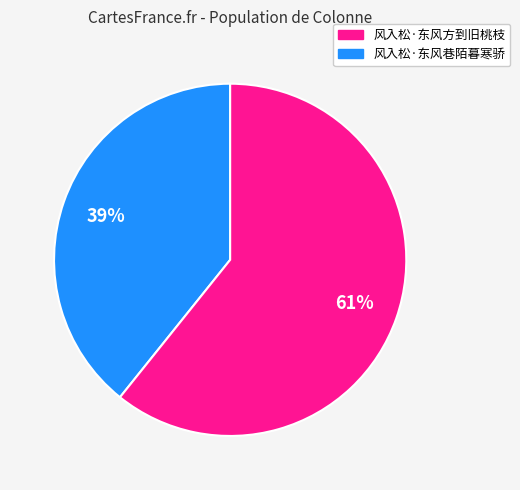

Does any single category account for the majority?

Yes